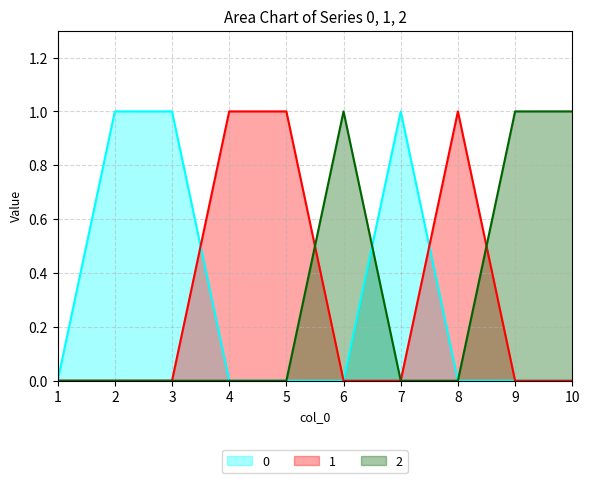

Reading left to right, transcribe all the data shown in this chart.

0: 1=0	2=1	3=1	4=0	5=0	6=0	7=1	8=0	9=0	10=0
1: 1=0	2=0	3=0	4=1	5=1	6=0	7=0	8=1	9=0	10=0
2: 1=0	2=0	3=0	4=0	5=0	6=1	7=0	8=0	9=1	10=1